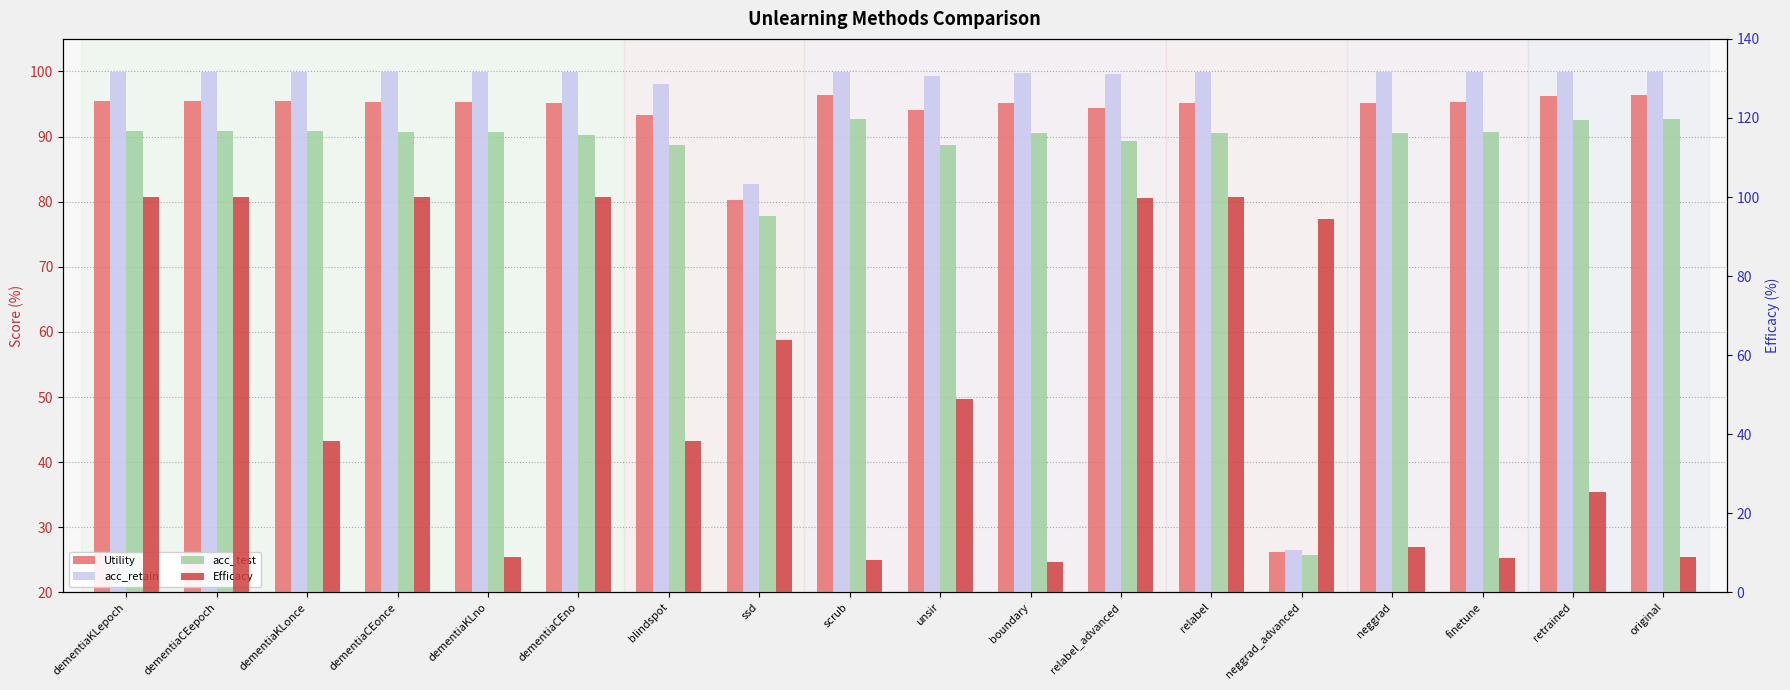

What is the approximate value of acc_test at dementiaCEepoch?

90.9